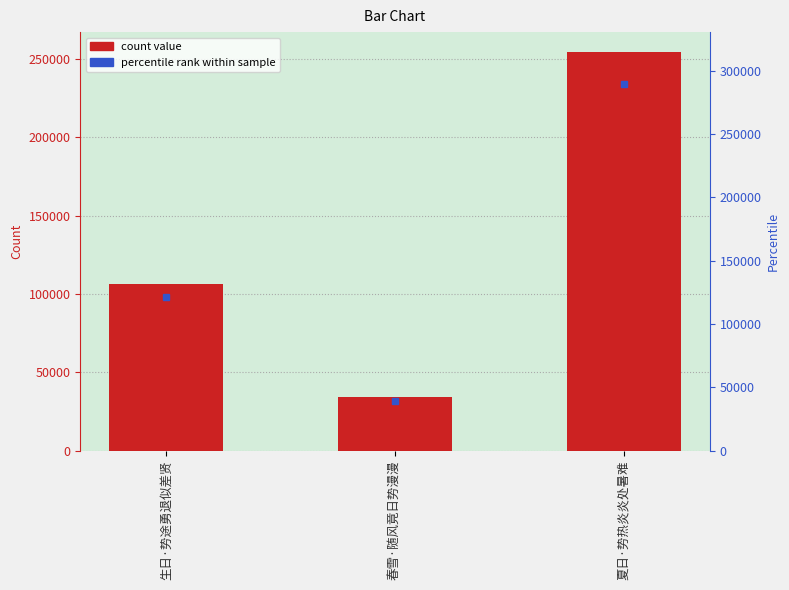

The chart shows a value of 367546 at 夏日·势热炎炎处暑难. True or false?

False